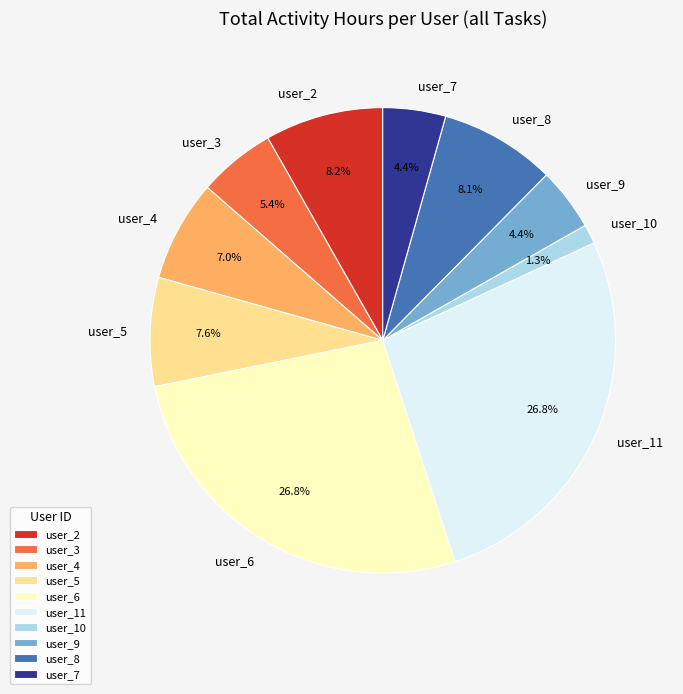

What is the smallest slice in the pie chart?

user_10